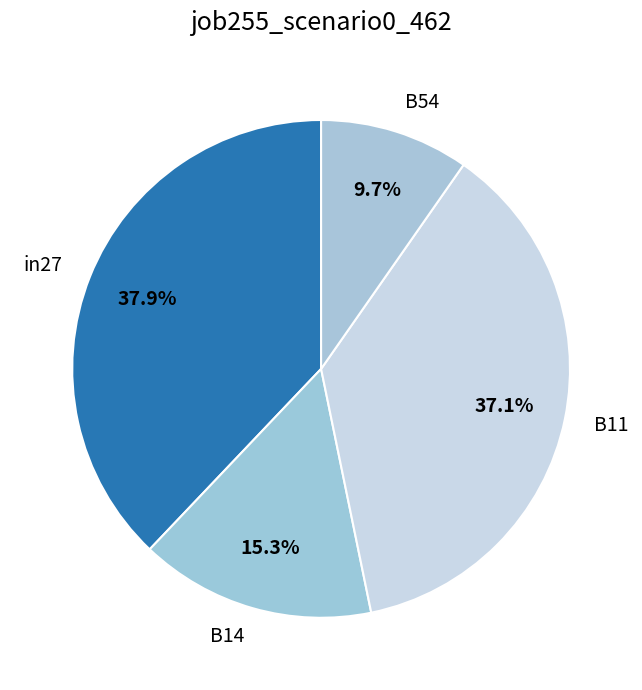

Is it true that B14 is 30% of the pie?

False